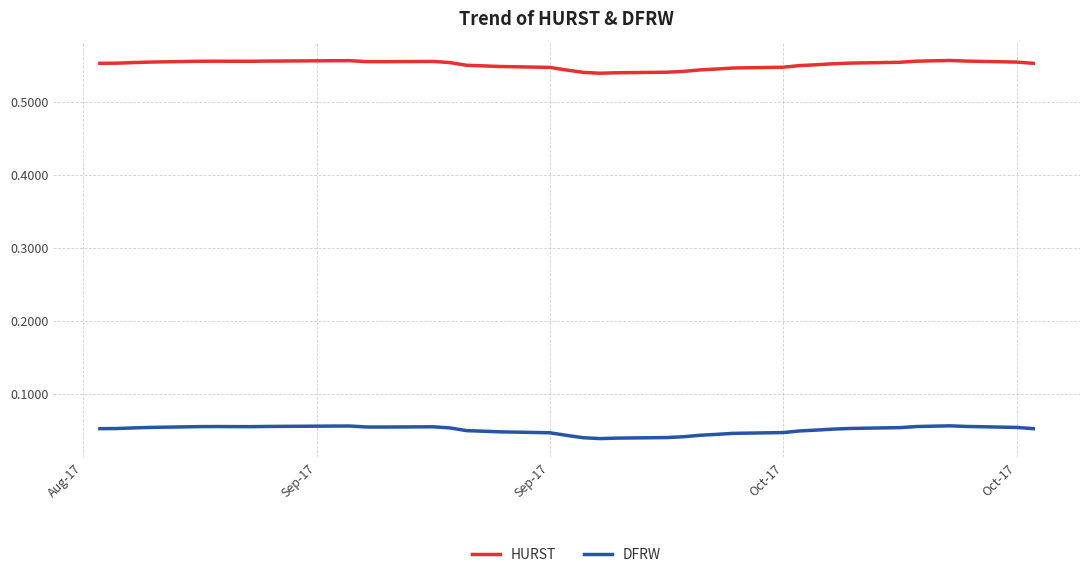

List the series in order of their overall mean, lowest first.

DFRW, HURST